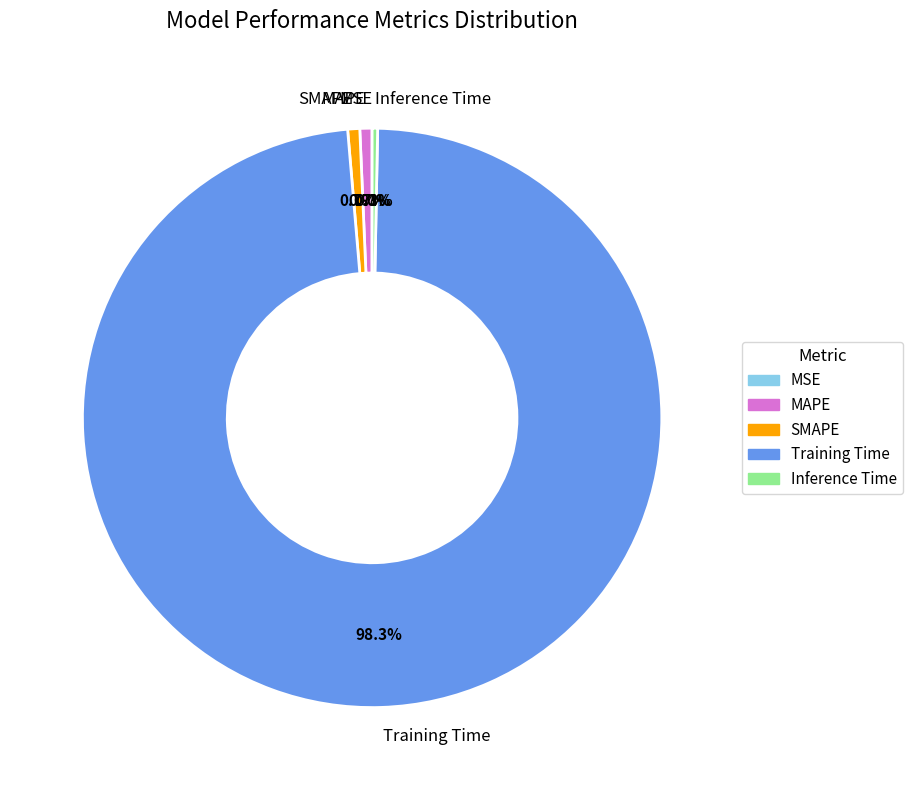

To the nearest percent, what is the average slice percentage?

20%